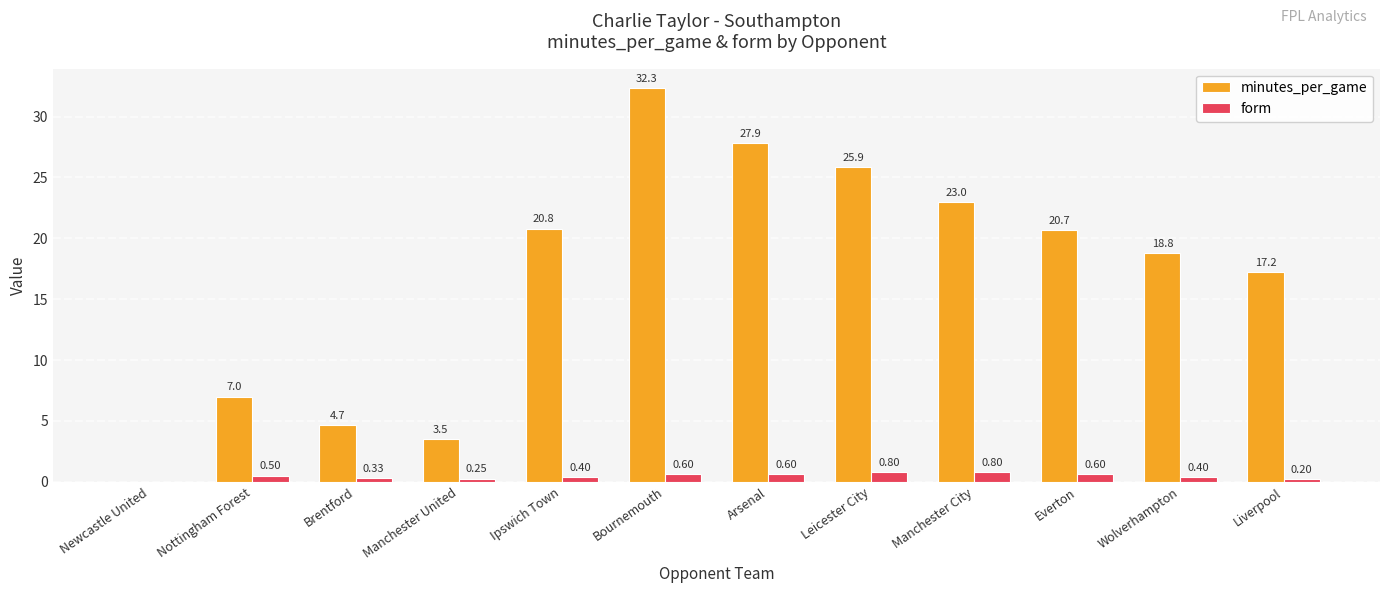

Between Brentford and Liverpool, which series saw the biggest shift?

minutes_per_game